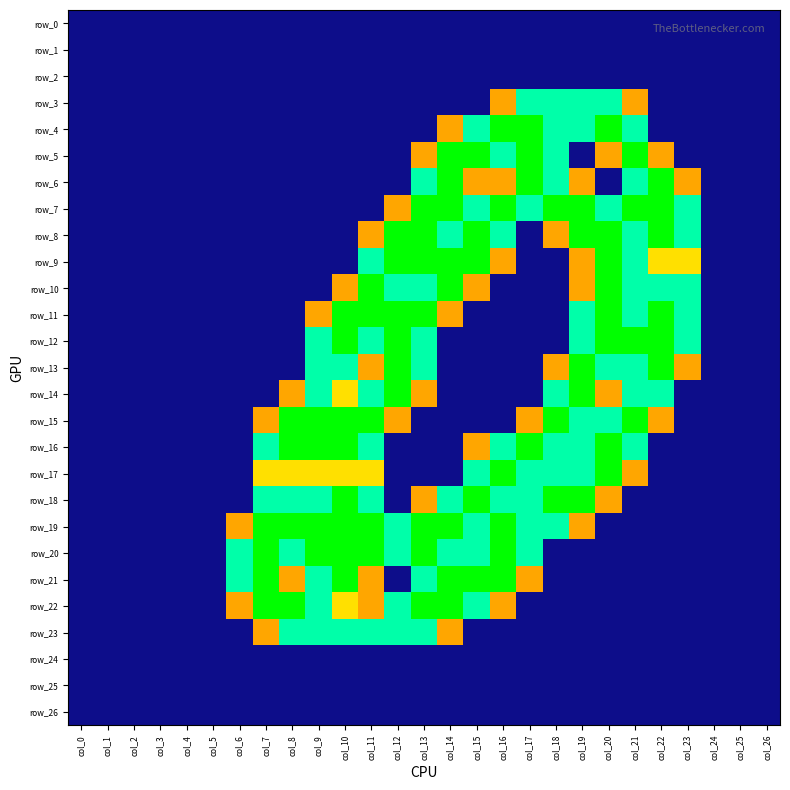

What is the difference between the second highest and second lowest values in the row_22 series?

2.0